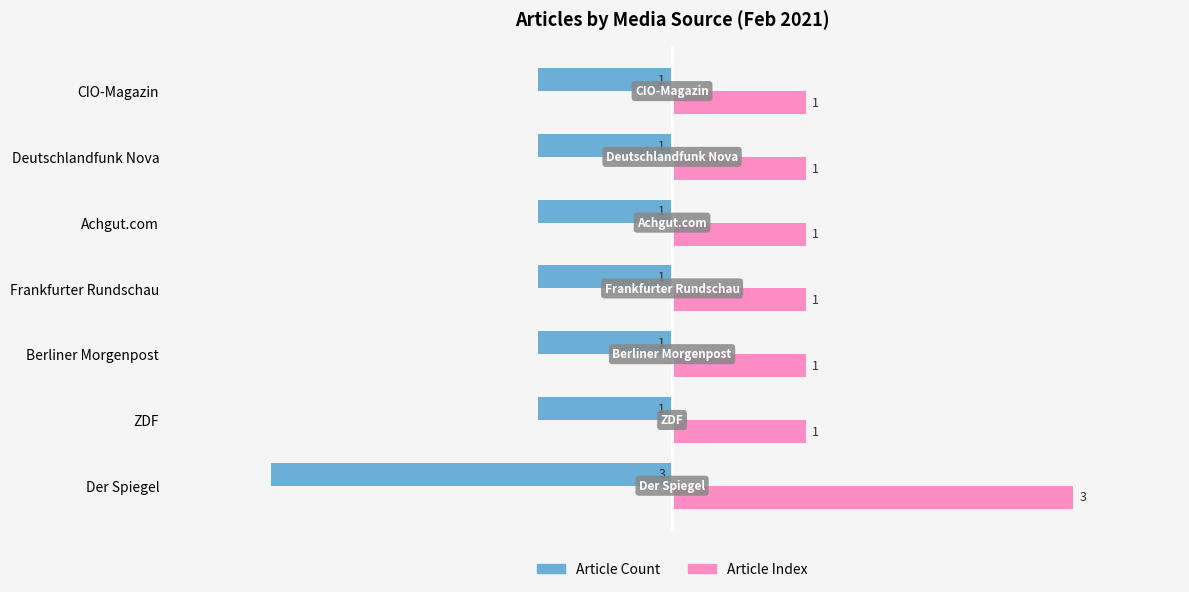

What is the average value of the Article Index series?

1